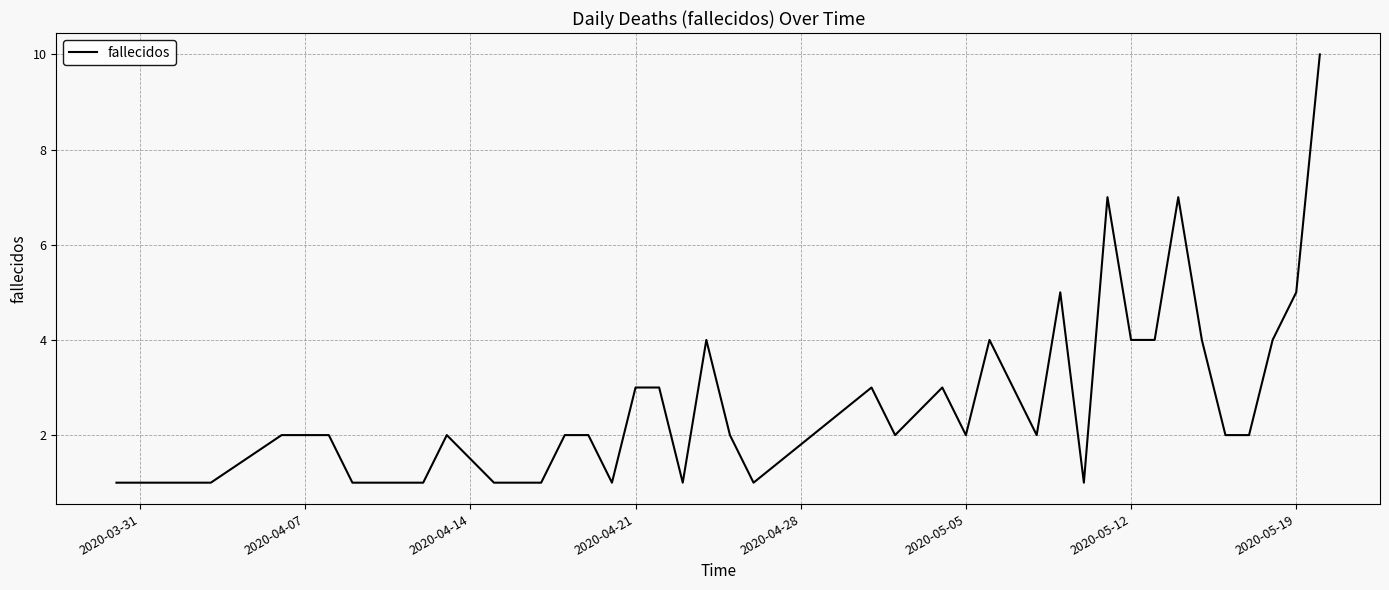

What is the difference between the maximum and minimum values?

9